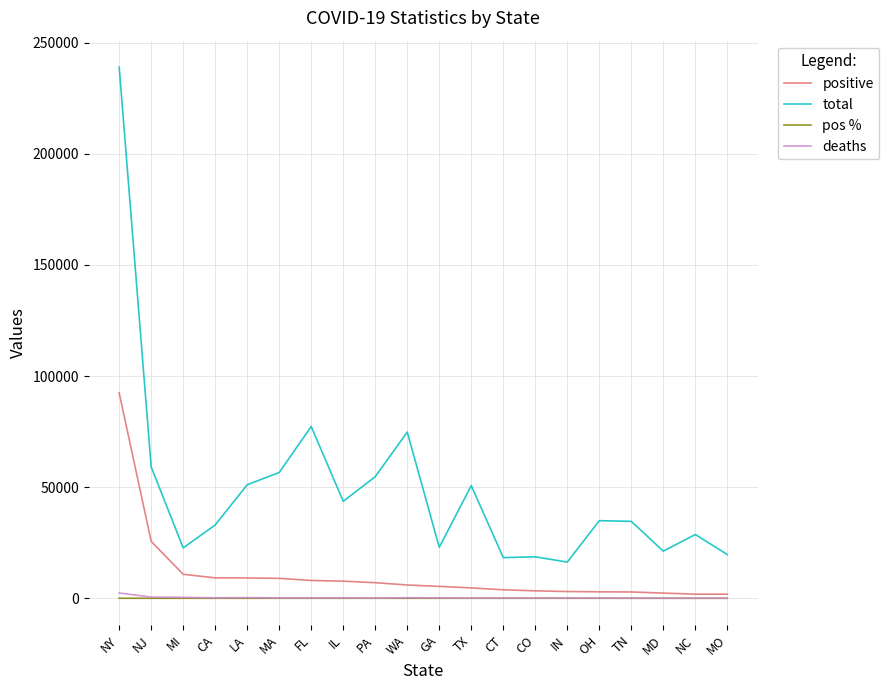

The value of total at FL is 77296.0. True or false?

True